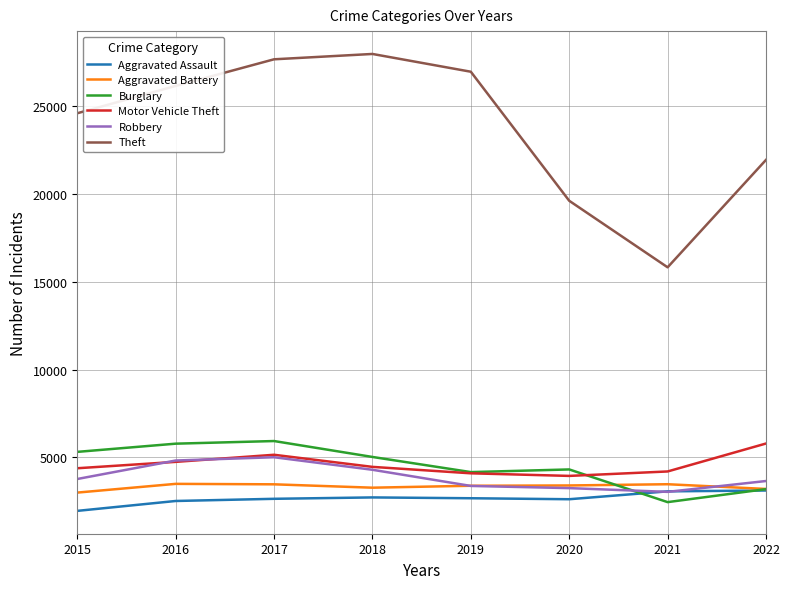

What is the highest value of the Robbery series?

5005